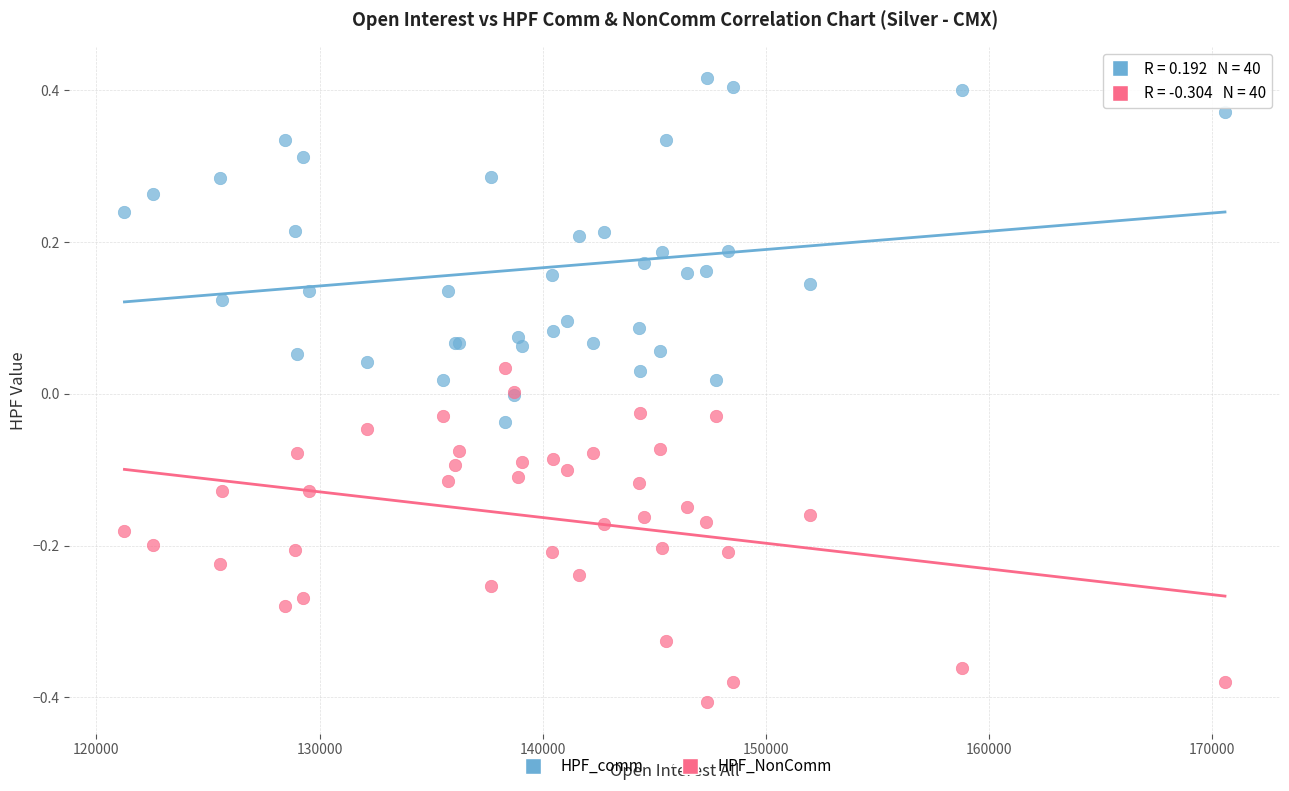

Which series contains the highest Y value?

HPF_comm